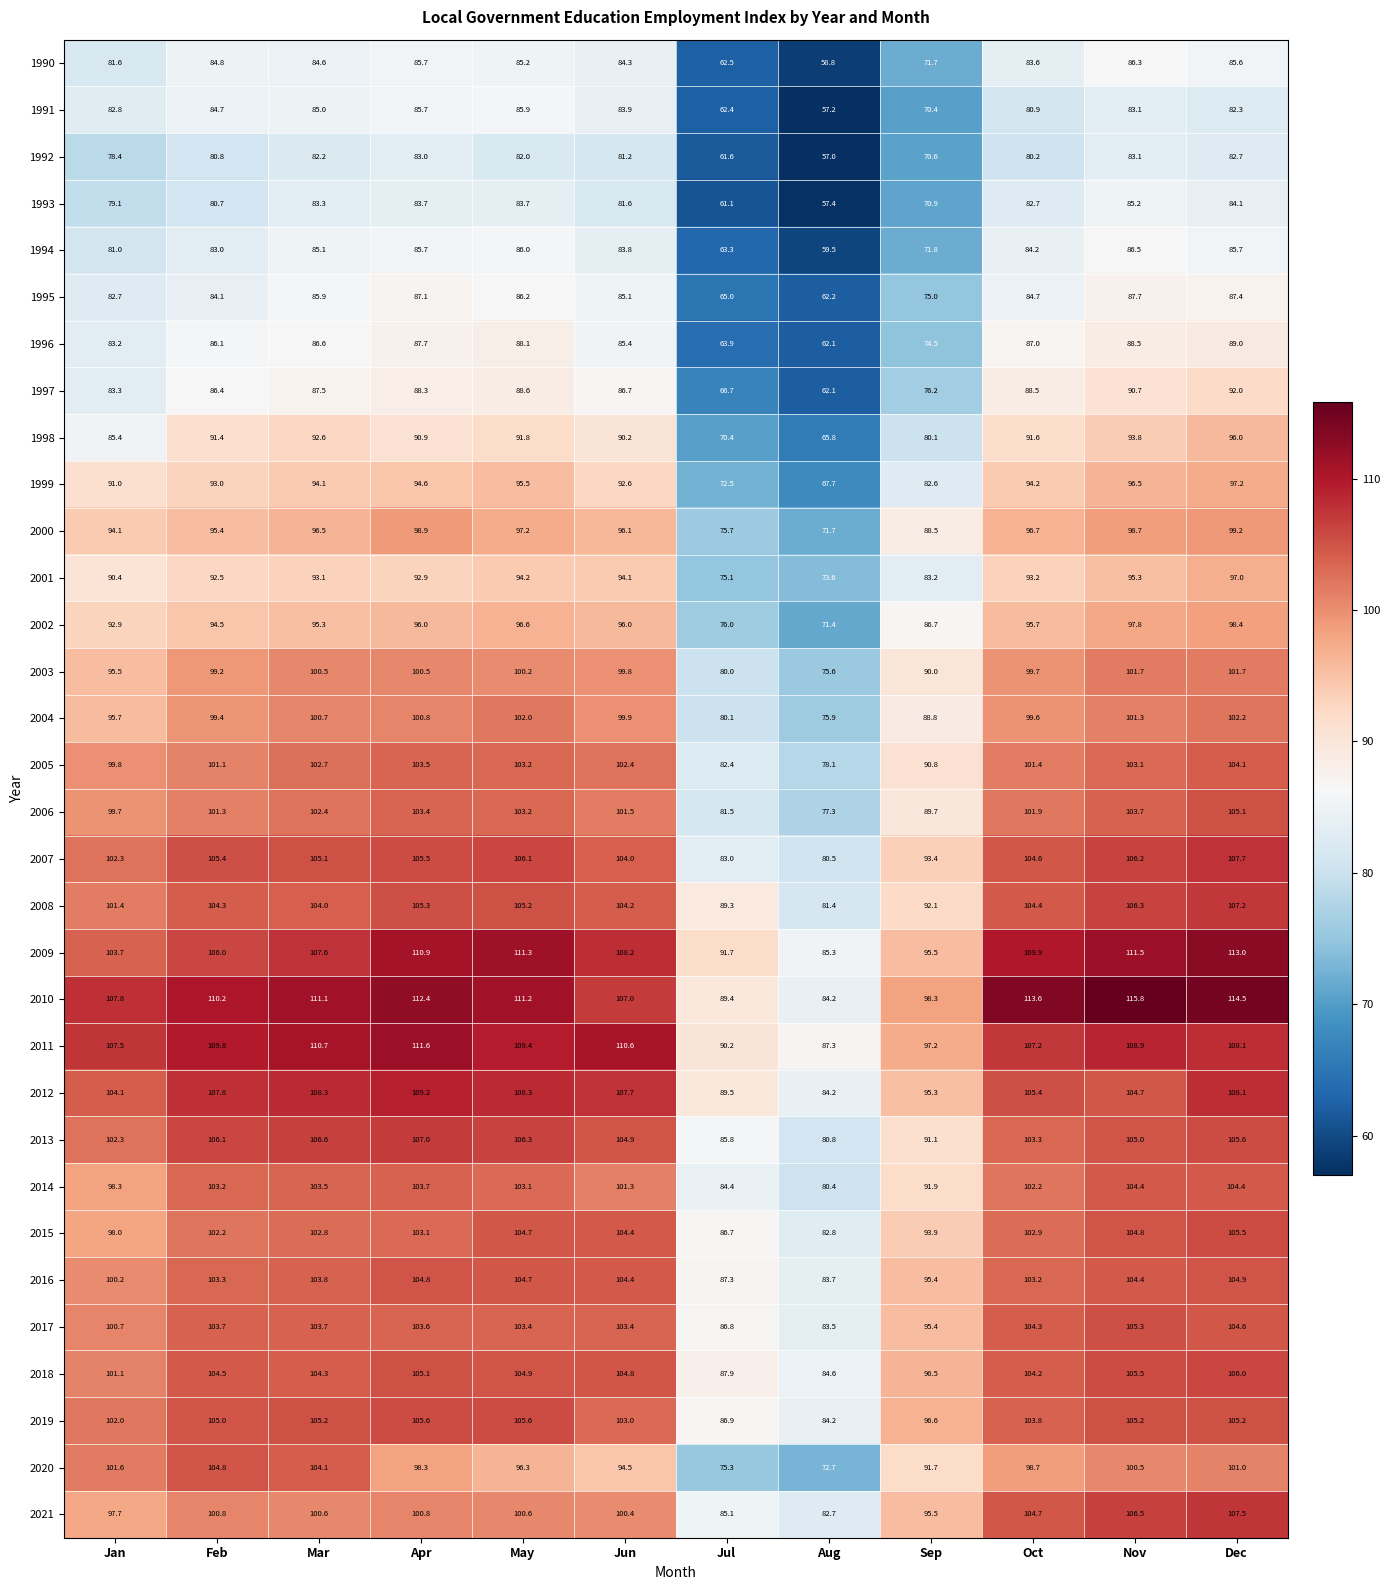

True or false: 2004 has a value of 175.2 at Nov.

False